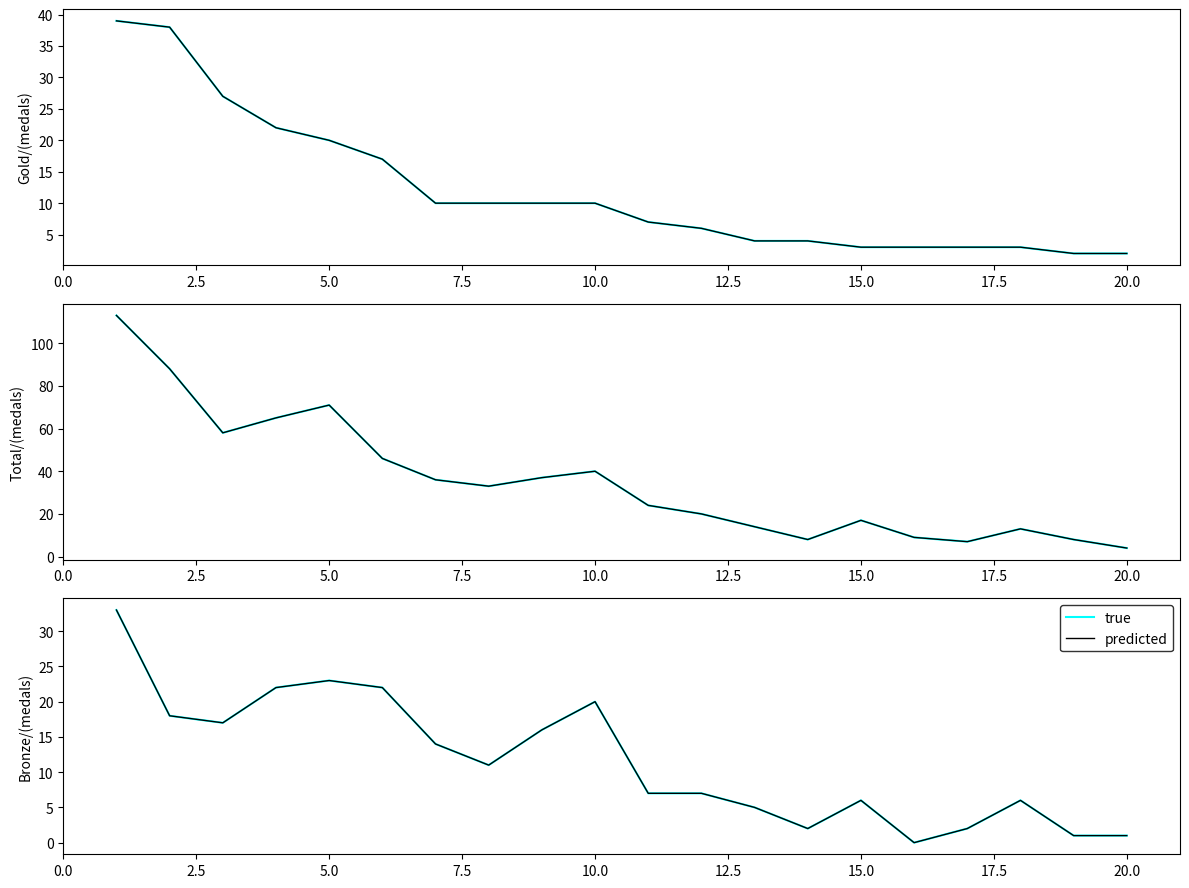

The true series shows 7 at 12. True or false?

False